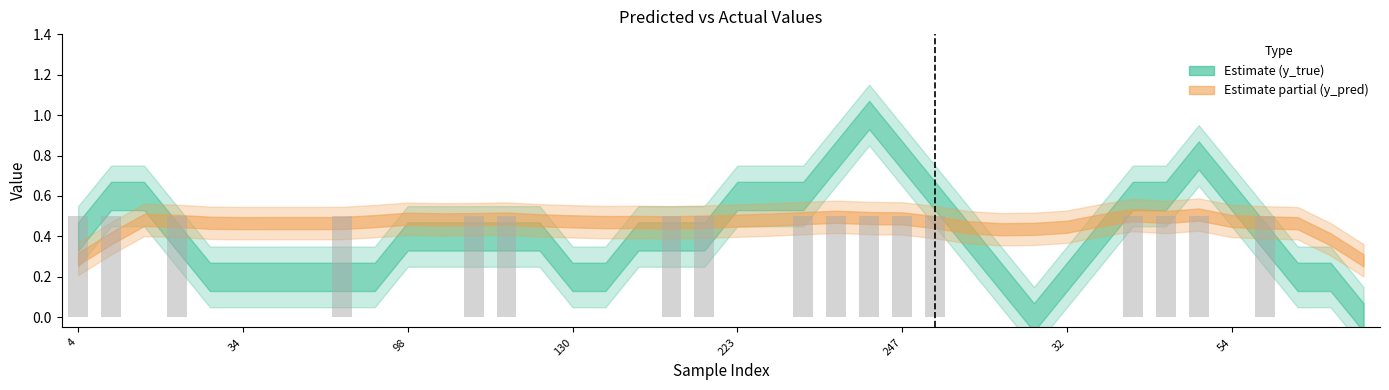

What is the sum of all values?

8.5